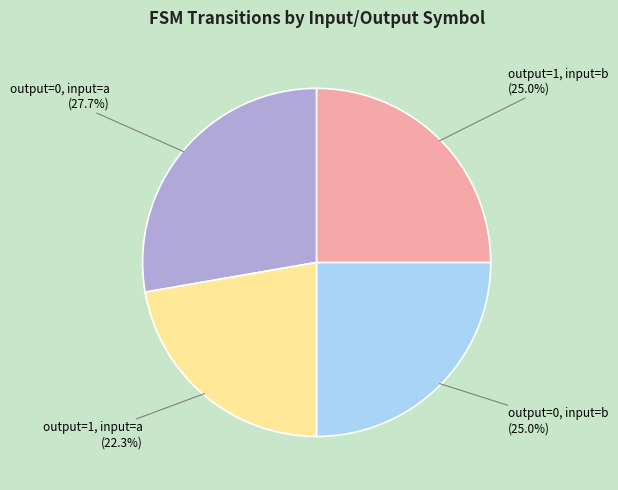

Which has a higher value, output=0, input=b (25.0%) or output=0, input=a (27.7%)?

output=0, input=a (27.7%)